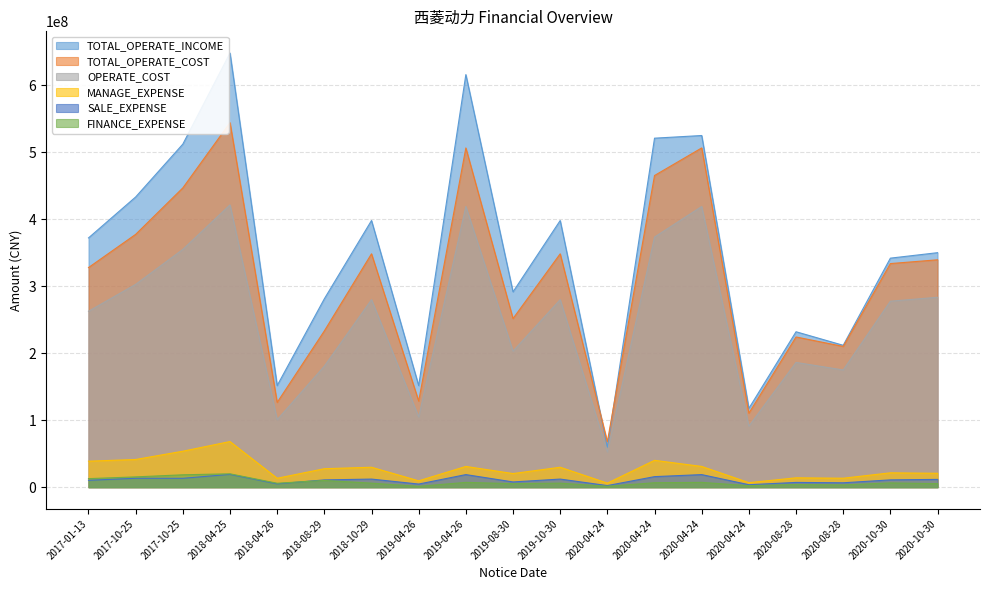

Where is TOTAL_OPERATE_COST nearest to the value 306170460?

2017-01-13